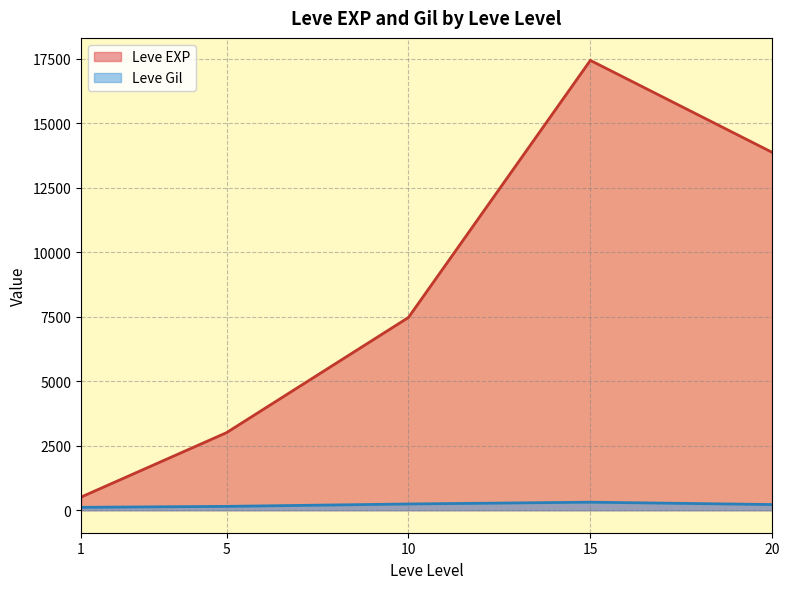

True or false: Leve EXP and Leve Gil cross at least once.

False